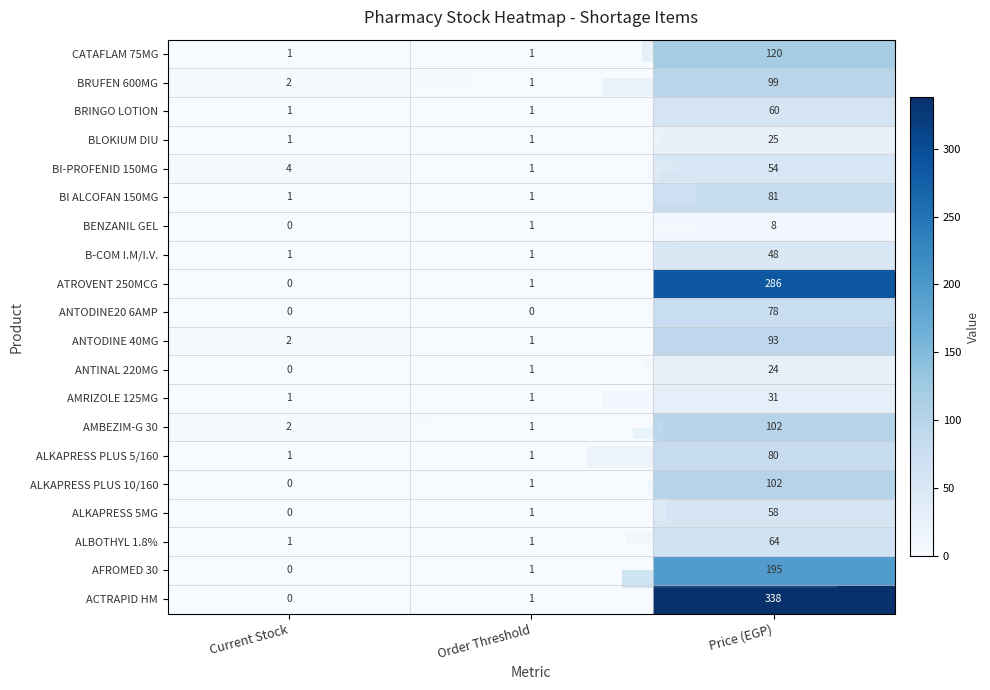

Count the number of data series in this chart.

20